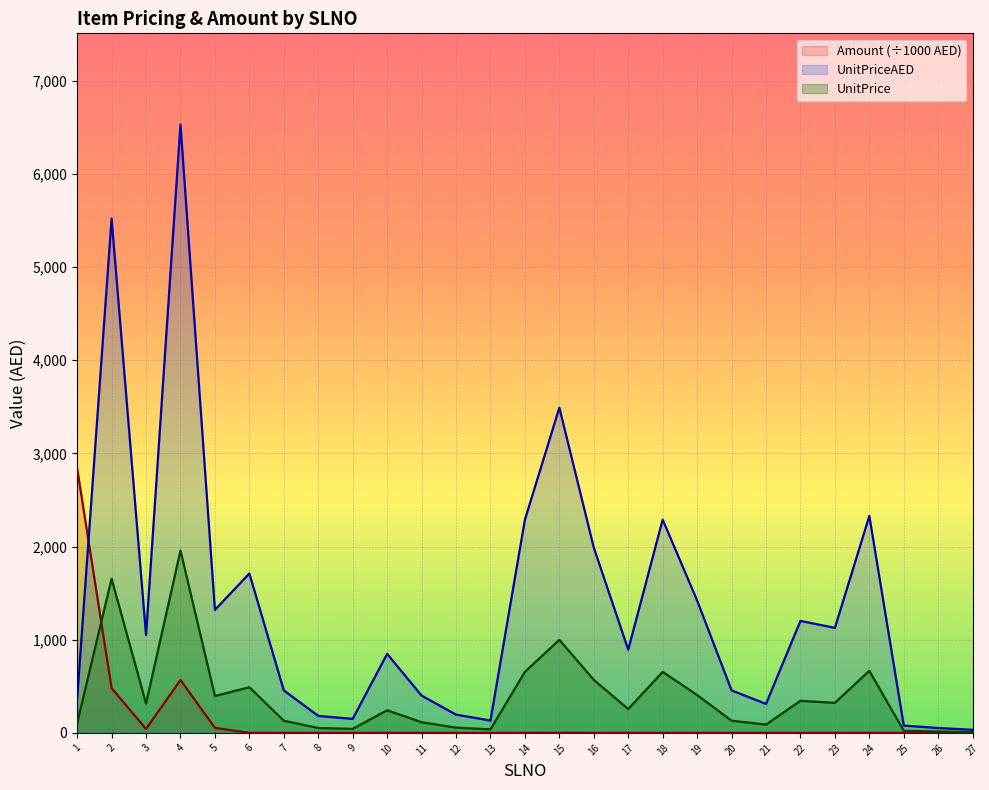

Does the chart display data point markers on the line(s)?

No